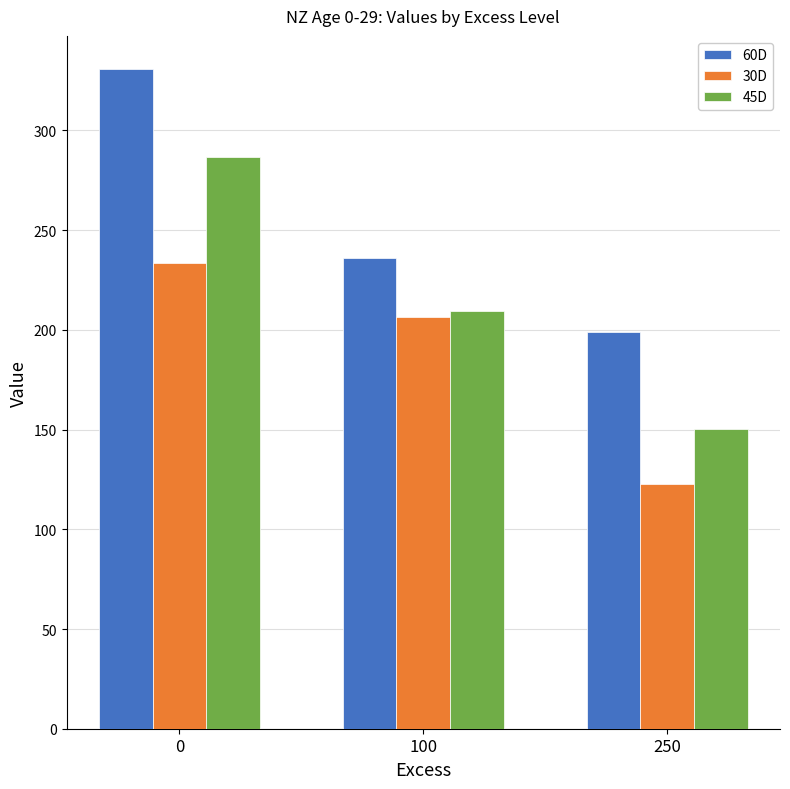

How many data points in 45D are above 209?

2